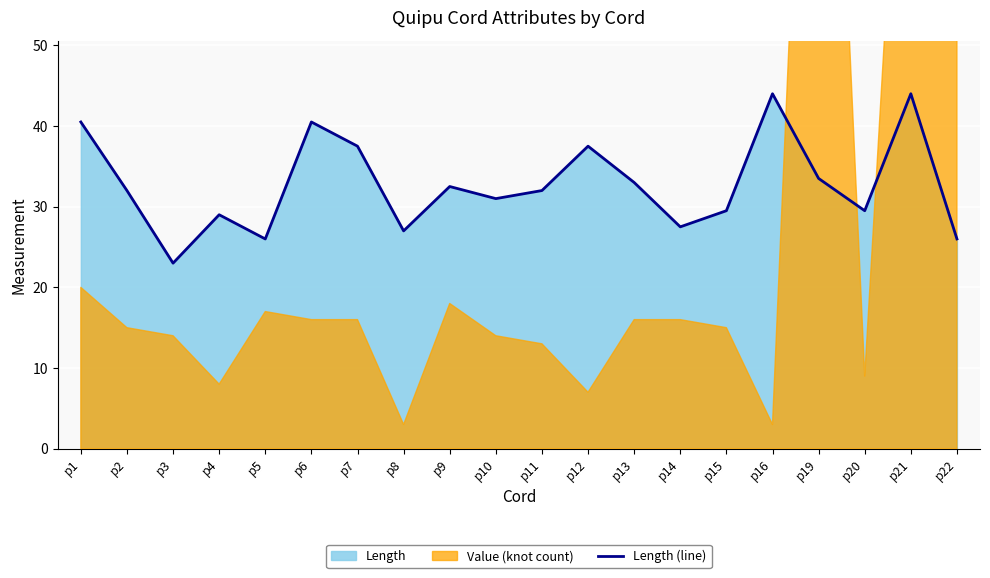

The value at p21 is 59.0. True or false?

False